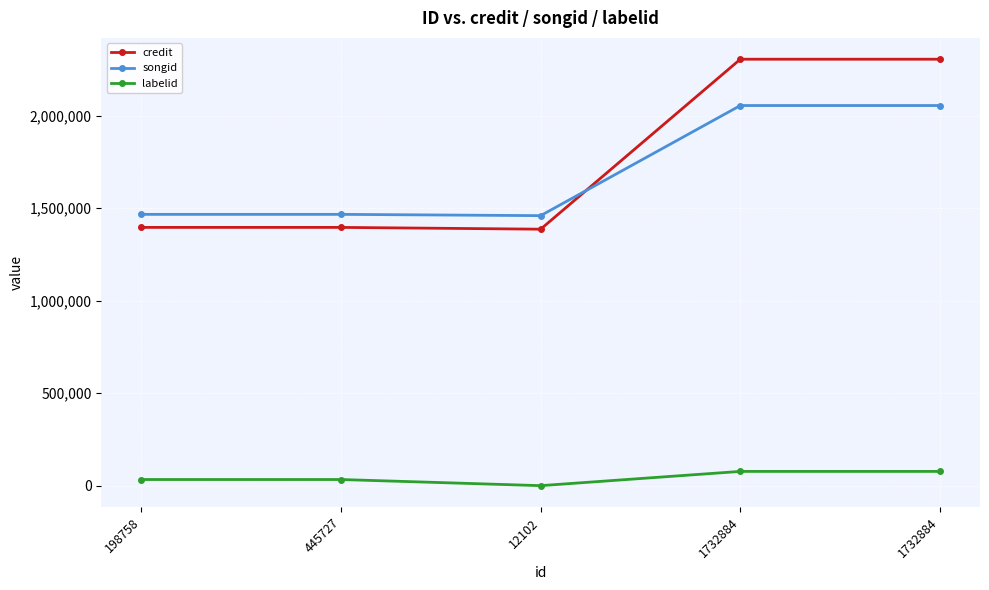

Read the songid value at 445727, to the nearest 100.

1466200